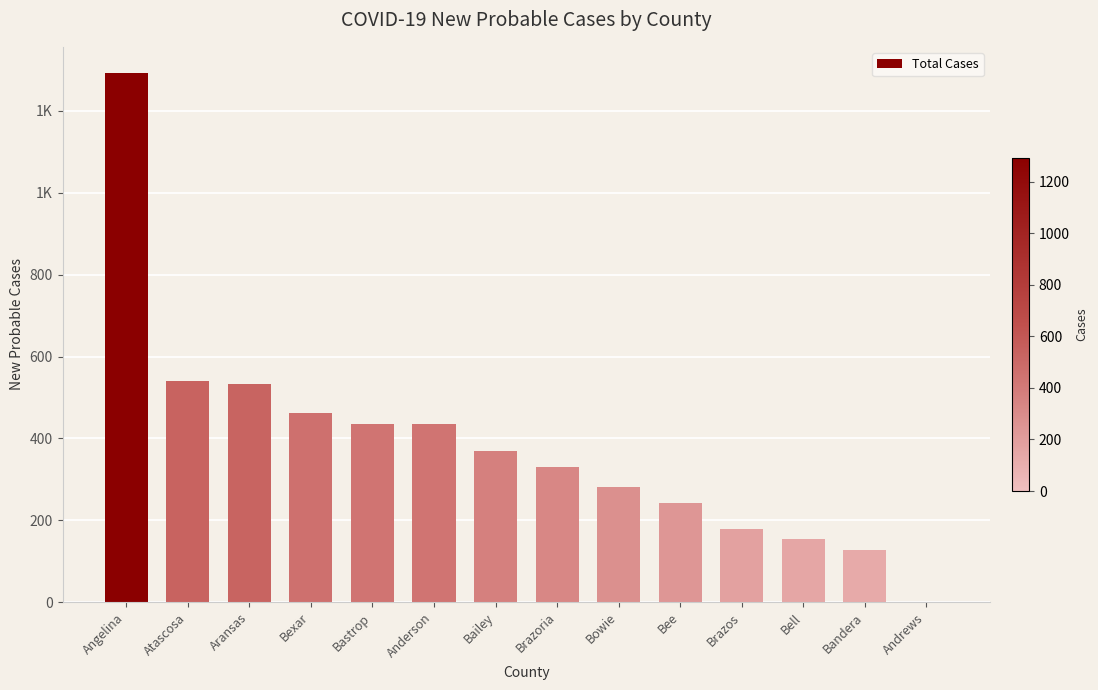

Are the bars grouped side by side (vs. stacked)?

No